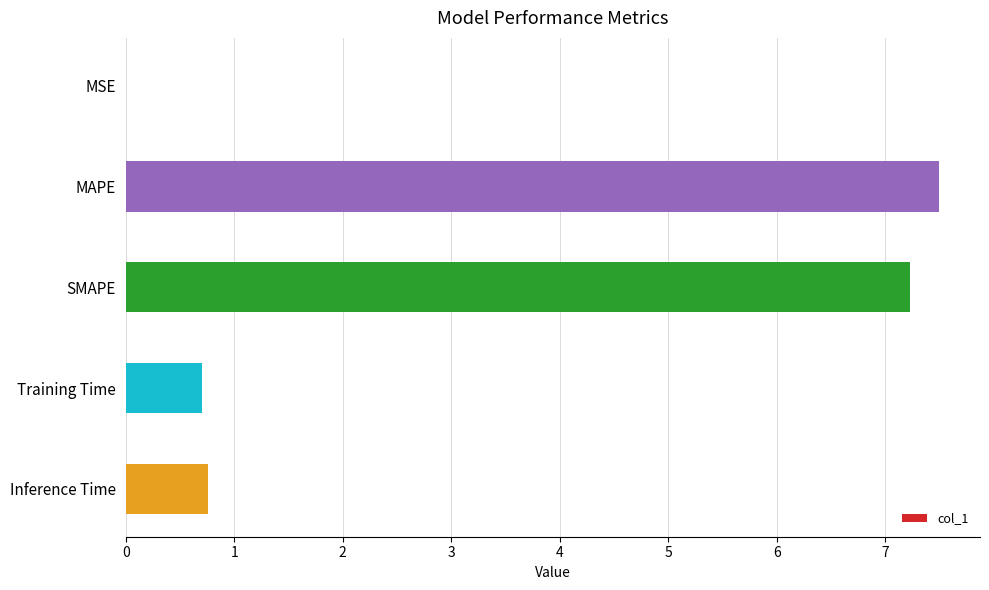

Is it true that the value at MSE is 0.0?

True